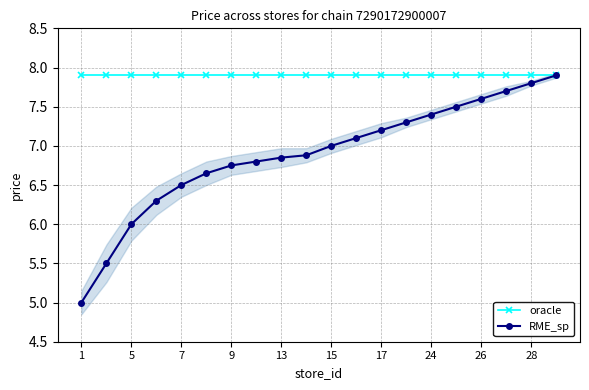

True or false: oracle has a value of 1.7 at 13.

False